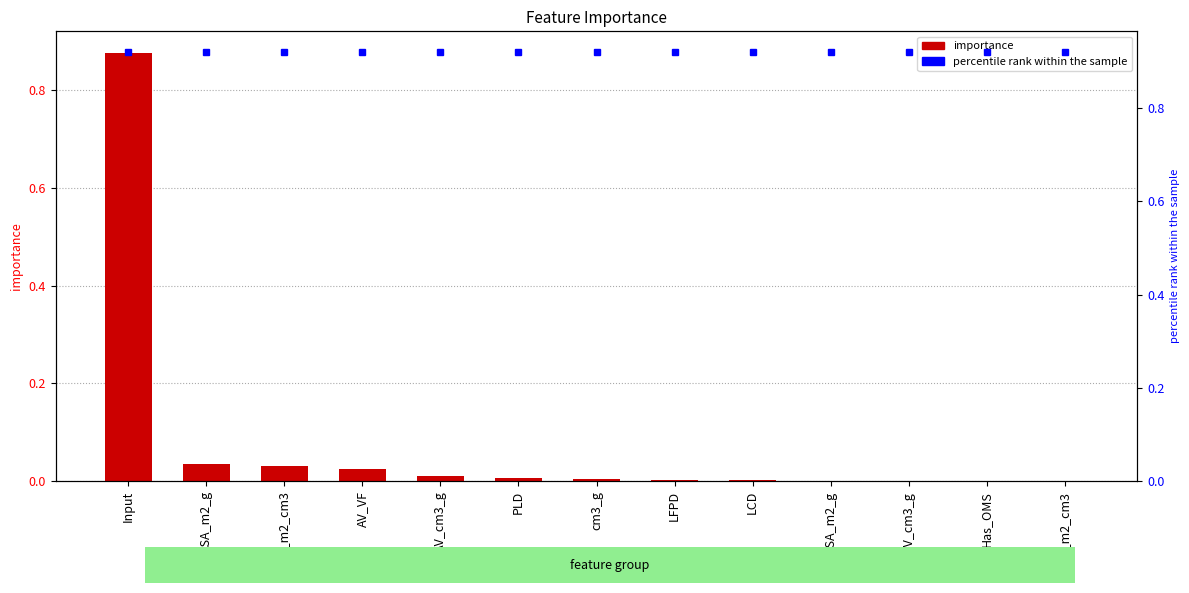

What is the maximum value shown in the chart?

0.9